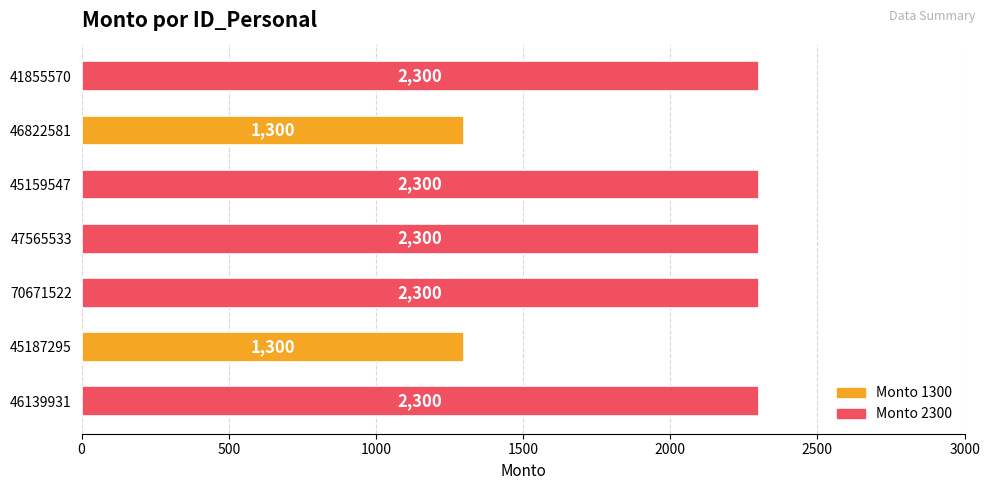

How many bars are there in total?

7